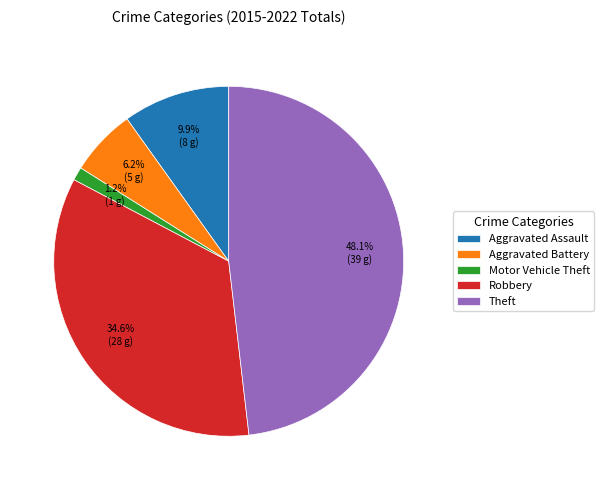

Rank the categories by value from lowest to highest.

Motor Vehicle Theft, Aggravated Battery, Aggravated Assault, Robbery, Theft